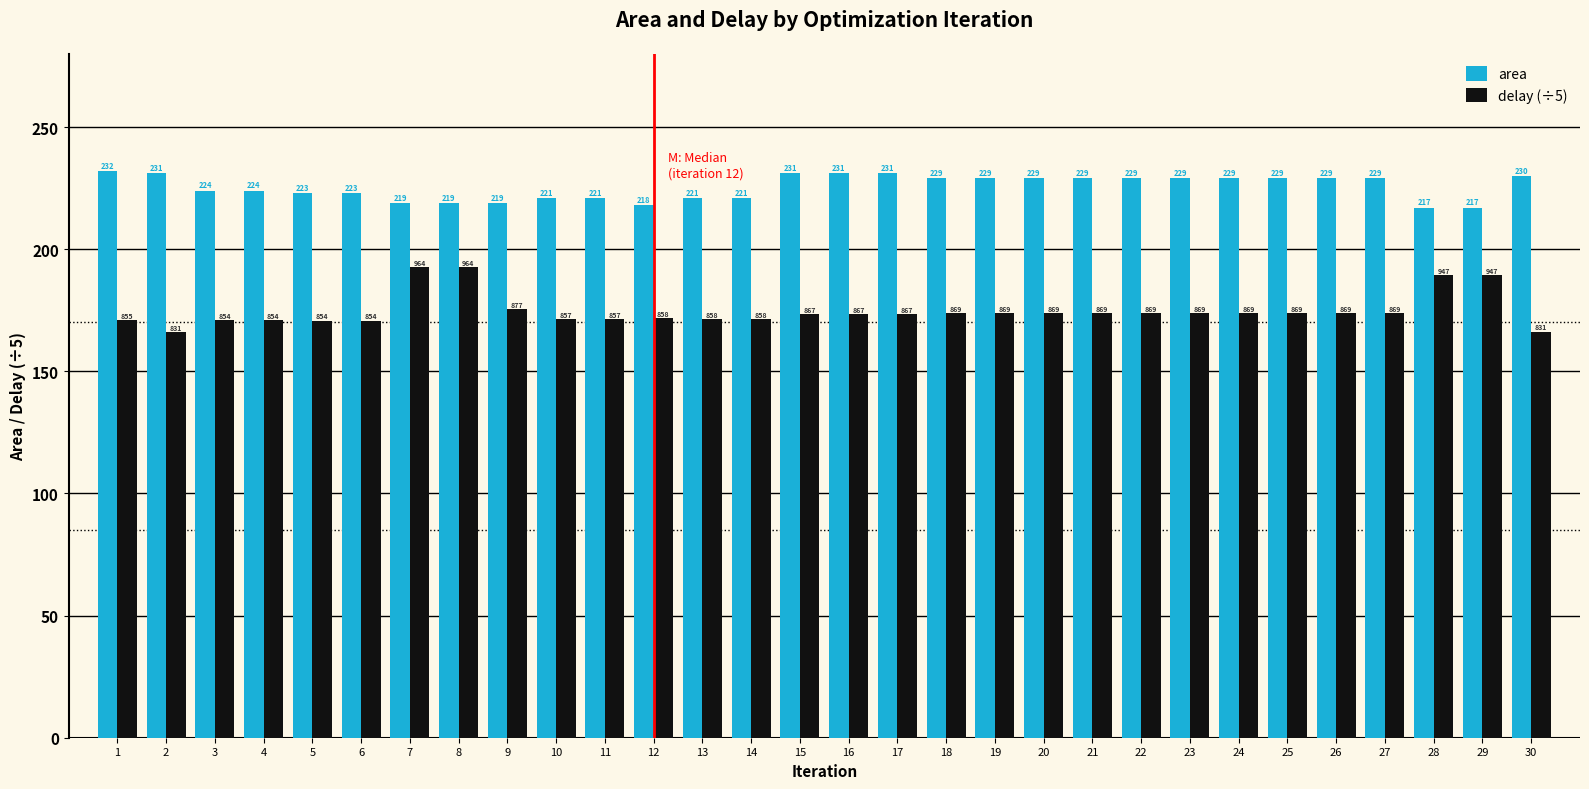

Is the value of area at 8 greater than the value of delay (÷5) at 2?

Yes